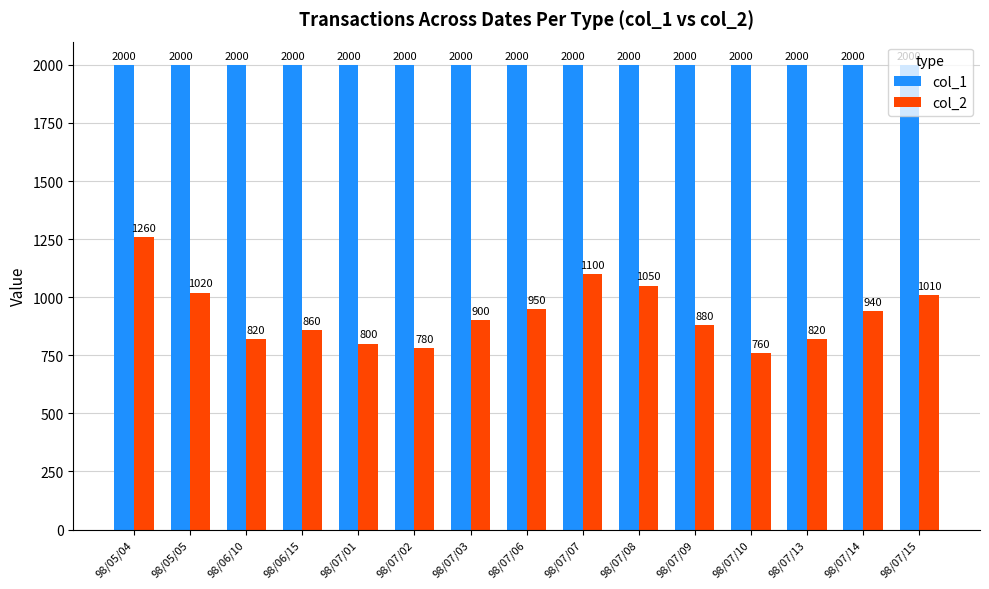

What is the total value across all series at 98/07/03?

2900